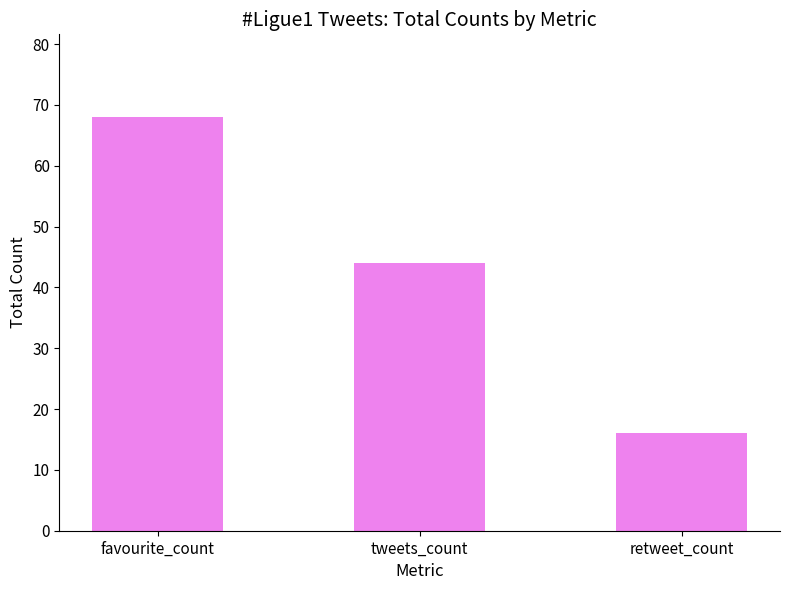

True or false: the data shows 16 at retweet_count.

True